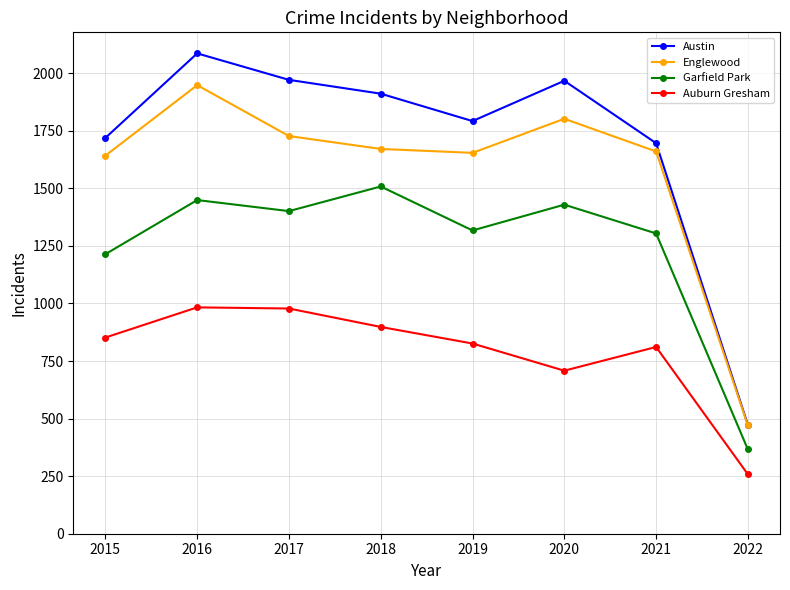

How many lines are shown in the chart?

4